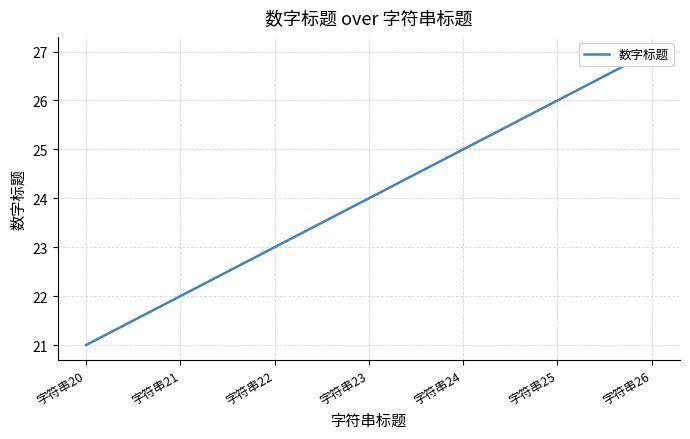

What is the greatest value displayed?

27